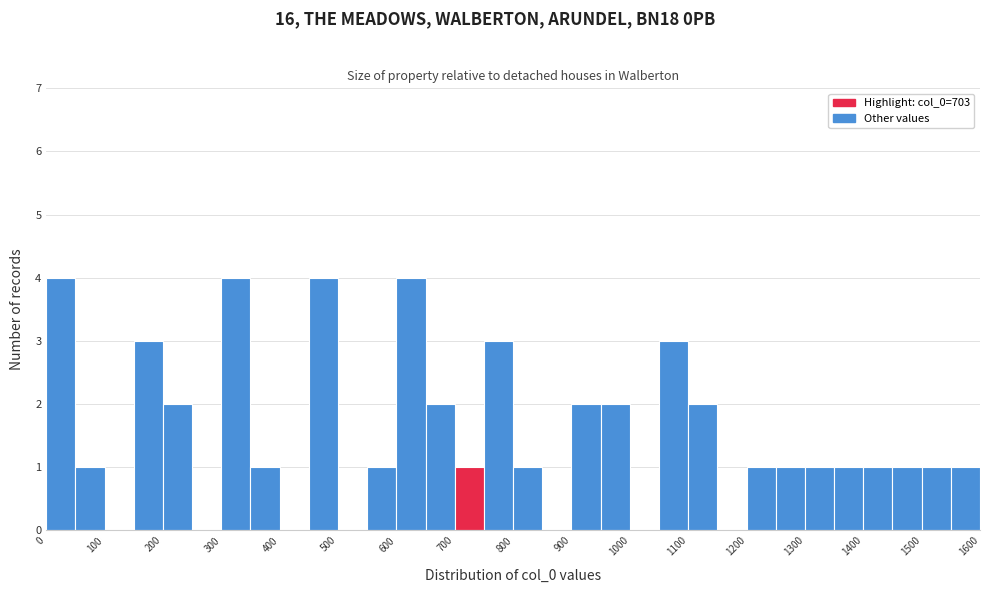

Reading left to right, transcribe this chart: for each bar, give the range it covers on the x-axis and its height. The values are not printed on the chart, so give them approximately, as read against the axis.

0 to 50: 4
50 to 100: 1
100 to 150: 0
150 to 200: 3
200 to 250: 2
250 to 300: 0
300 to 350: 4
350 to 400: 1
400 to 450: 0
450 to 500: 4
500 to 550: 0
550 to 600: 1
600 to 650: 4
650 to 700: 2
700 to 750: 1
750 to 800: 3
800 to 850: 1
850 to 900: 0
900 to 950: 2
950 to 1000: 2
1000 to 1050: 0
1050 to 1100: 3
1100 to 1150: 2
1150 to 1200: 0
1200 to 1250: 1
1250 to 1300: 1
1300 to 1350: 1
1350 to 1400: 1
1400 to 1450: 1
1450 to 1500: 1
1500 to 1550: 1
1550 to 1600: 1